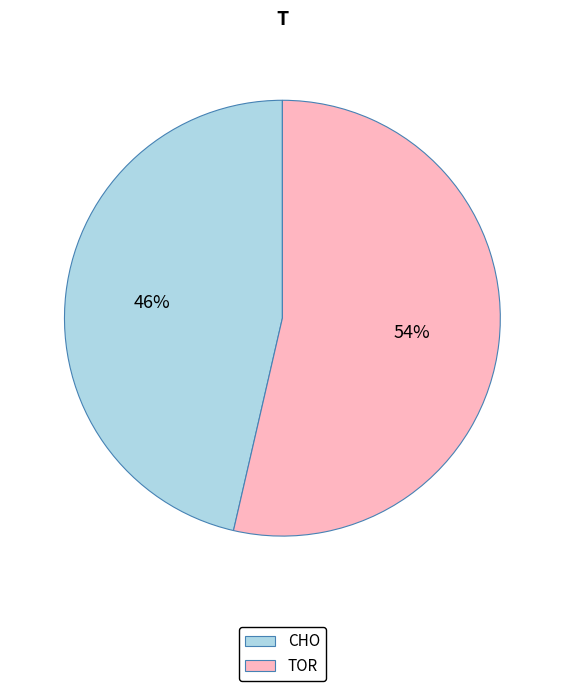

The TOR slice represents 66% of the pie. True or false?

False